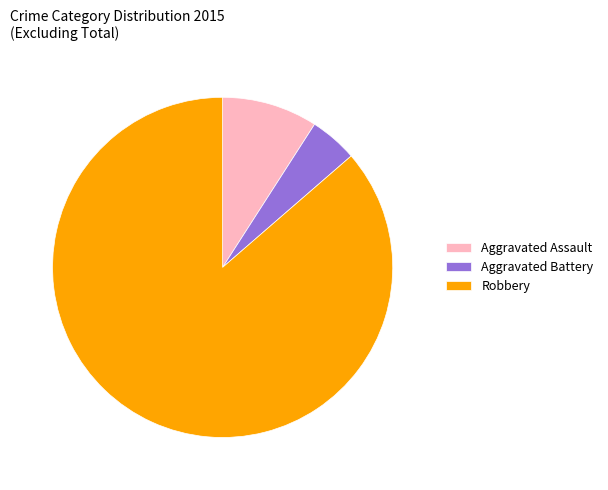

Which has a higher value, Aggravated Assault or Robbery?

Robbery